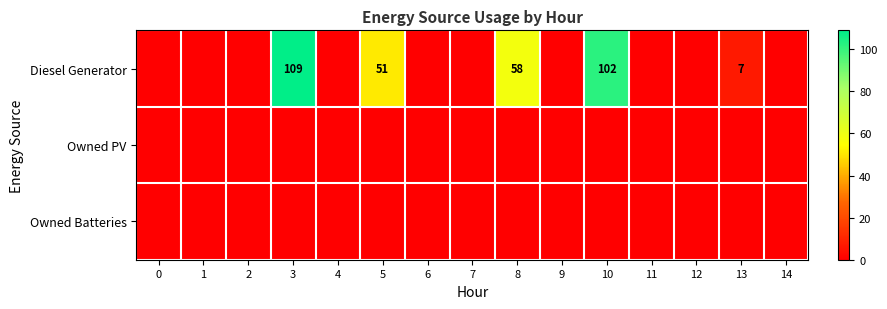

What is the difference between the Diesel Generator values at 5 and 3?

58